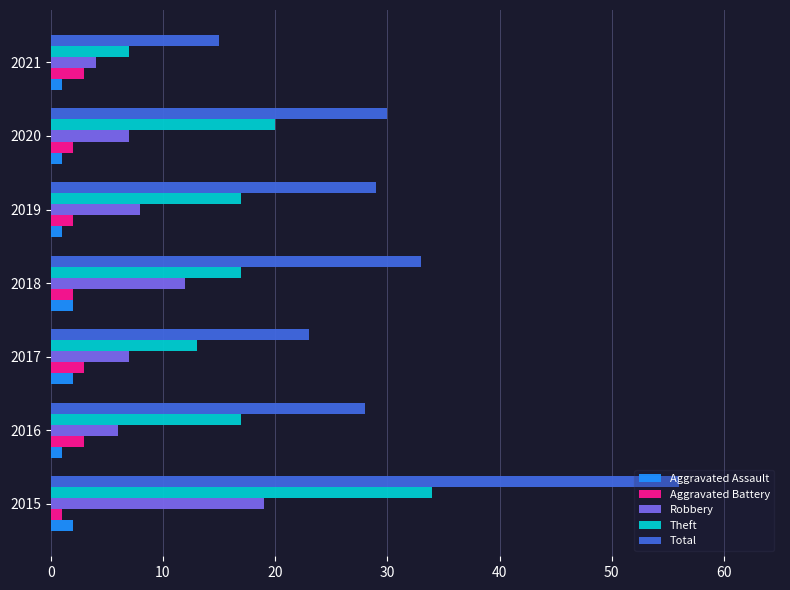

At which category is the sum across all series the highest?

2015